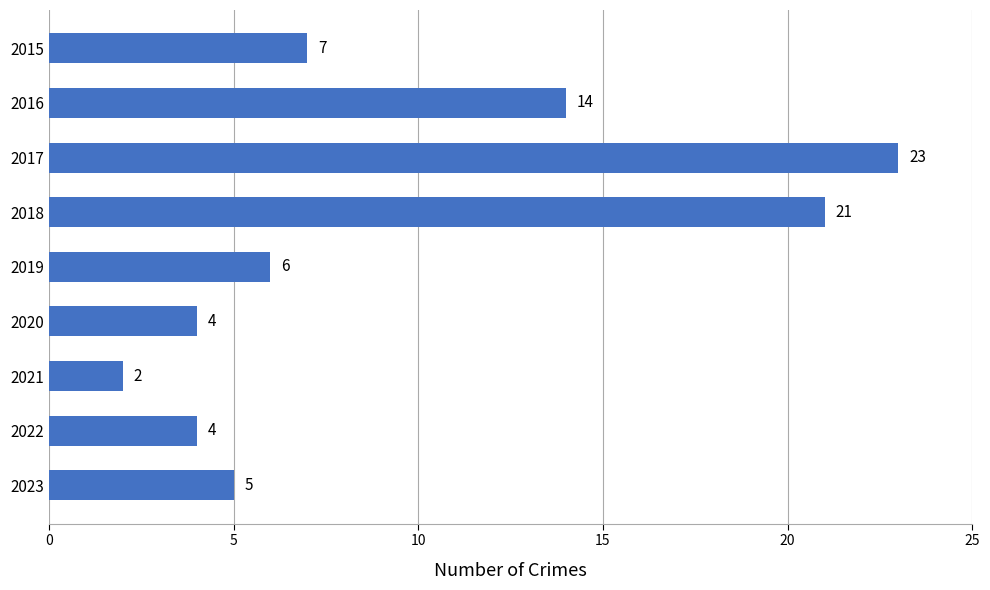

What is the greatest value displayed?

23